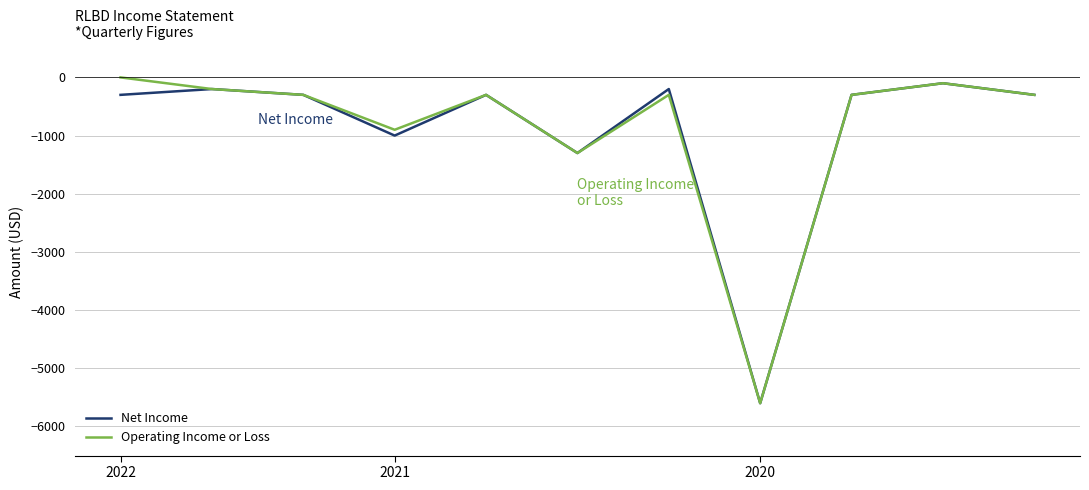

What is the smallest value displayed?

-5600